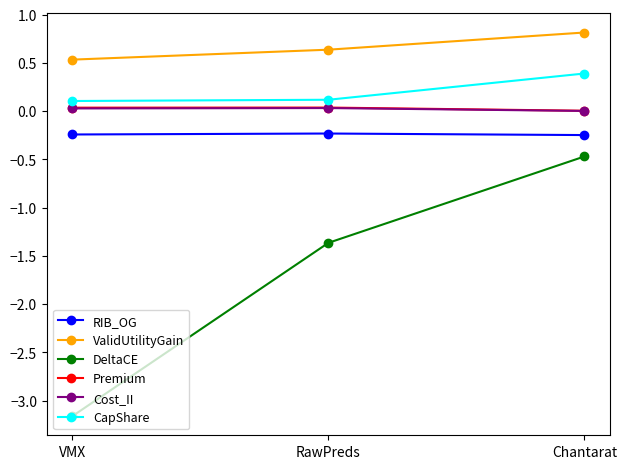

At which category is the sum across all series the highest?

Chantarat